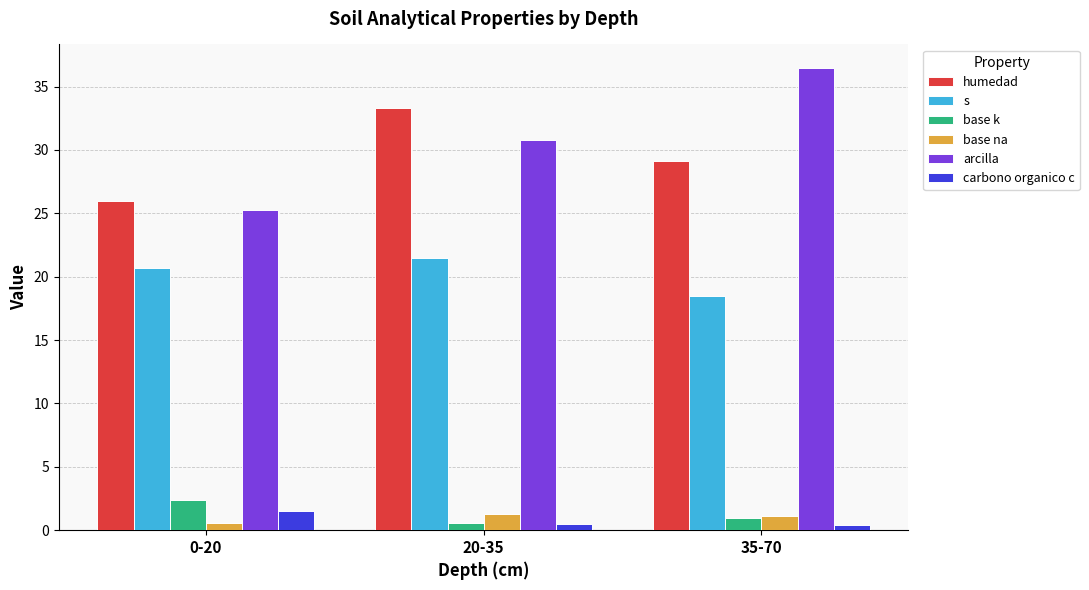

True or false: arcilla has a value of 39.3 at 0-20.

False